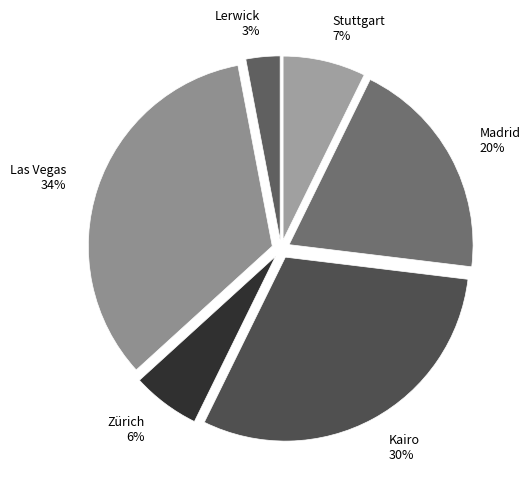

Which has a higher value, Kairo or Zürich?

Kairo